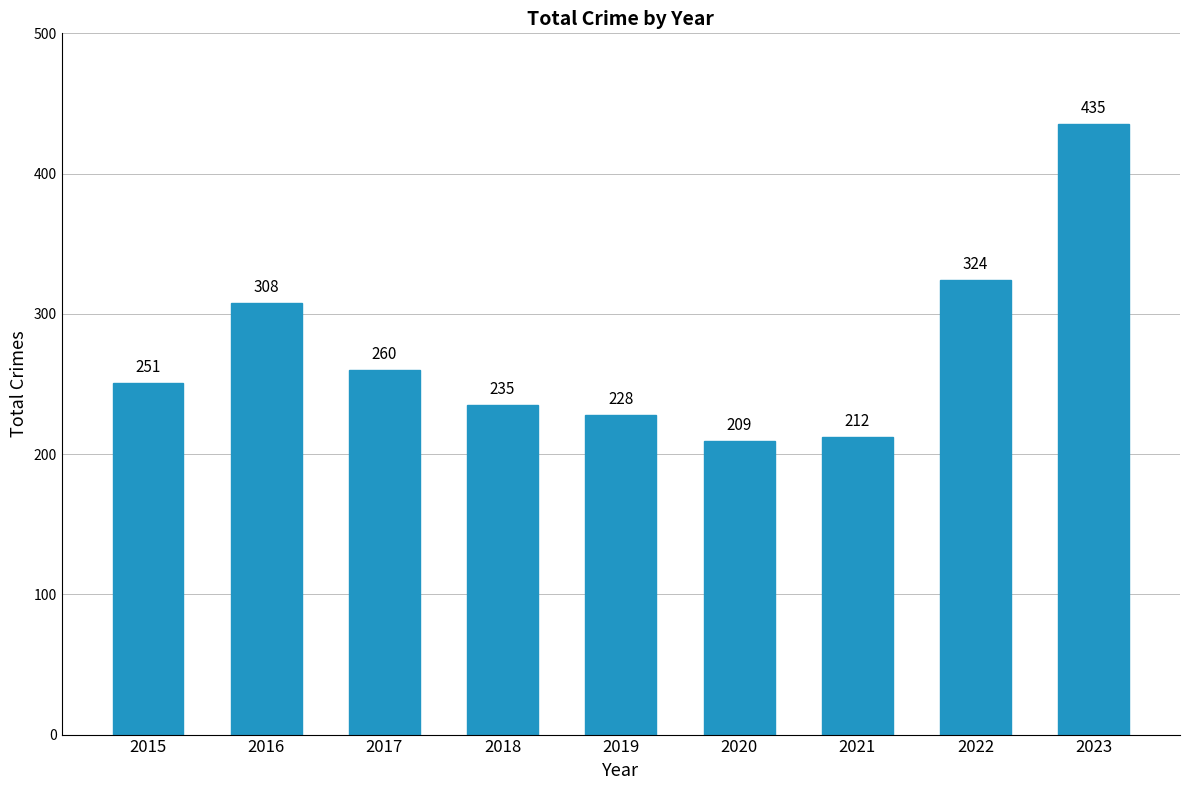

Rank the categories by value from lowest to highest.

2020, 2021, 2019, 2018, 2015, 2017, 2016, 2022, 2023